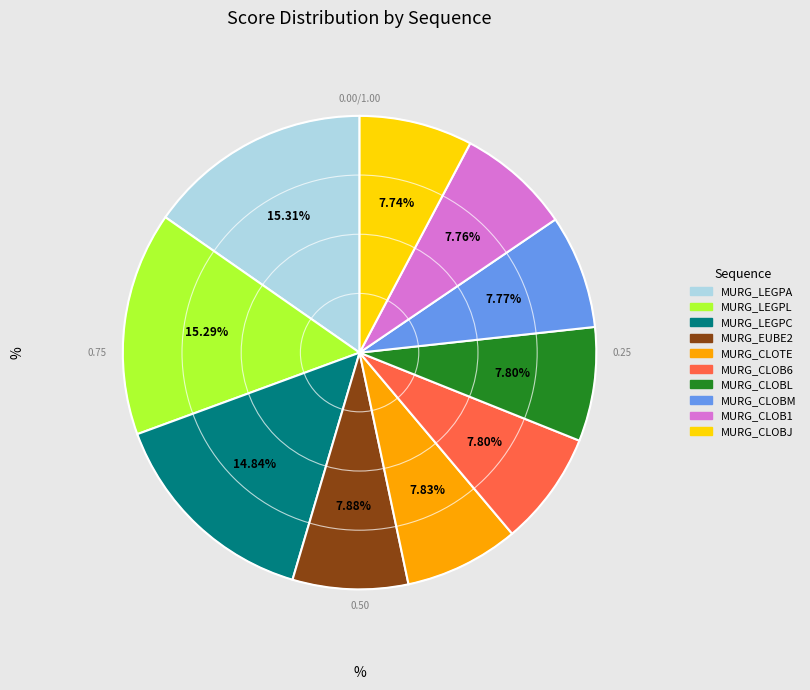

Is the sum of MURG_CLOTE and MURG_CLOBL greater than half?

No